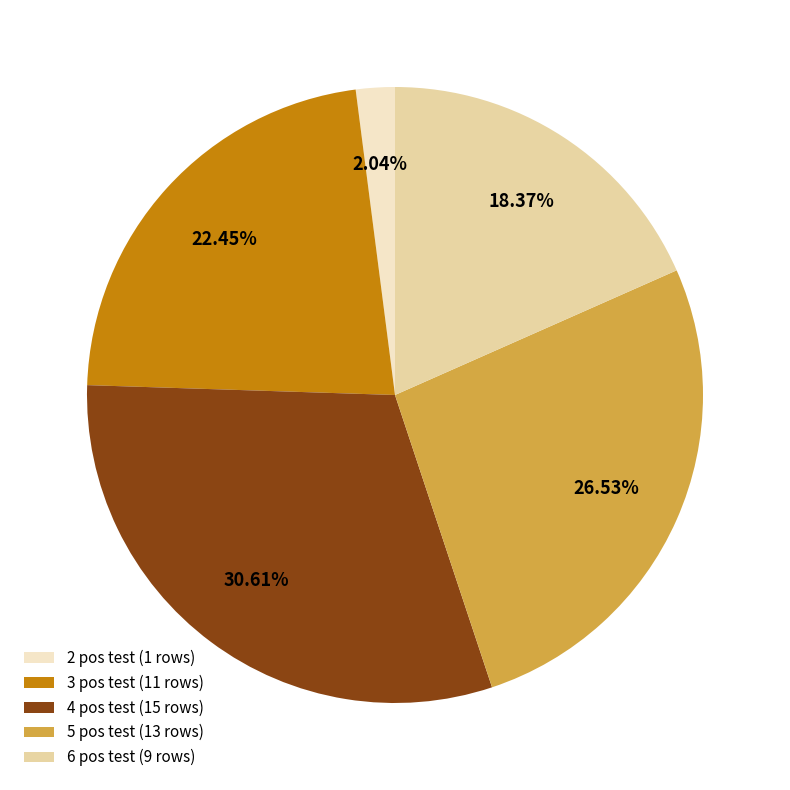

What is the ratio of the value at 4 pos test (15 rows) to the value at 5 pos test (13 rows)?

1.2